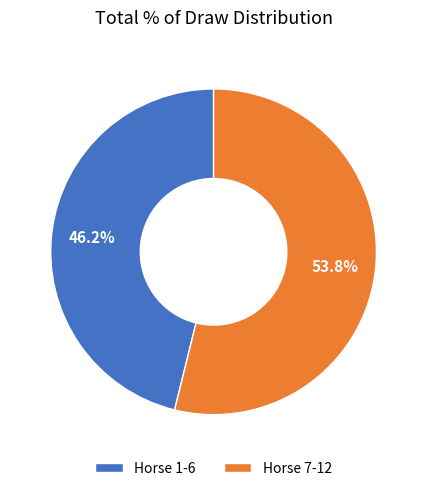

Rank the categories by value from lowest to highest.

Horse 1-6, Horse 7-12